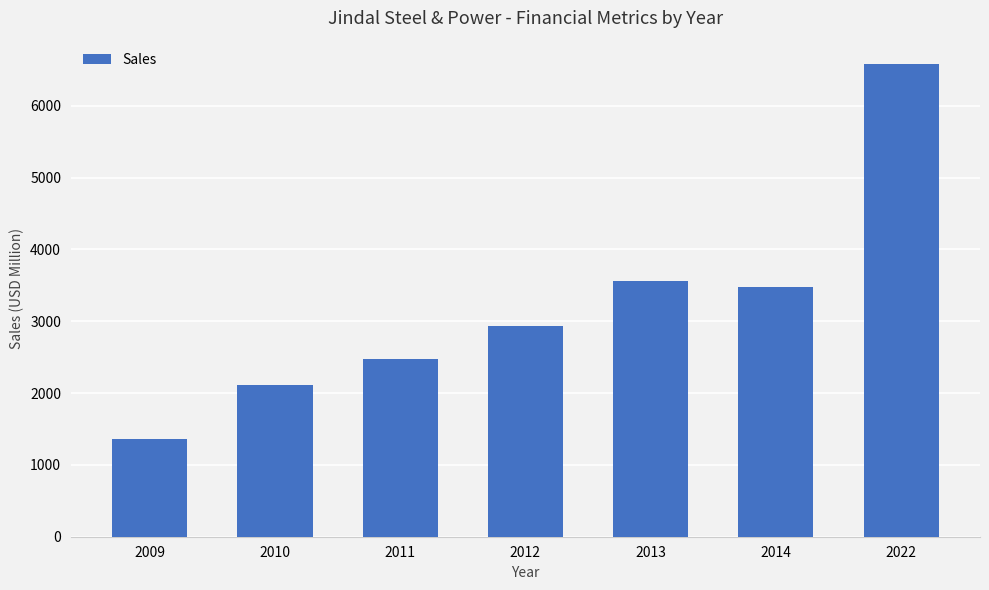

Between 2009 and 2011, which is larger?

2011